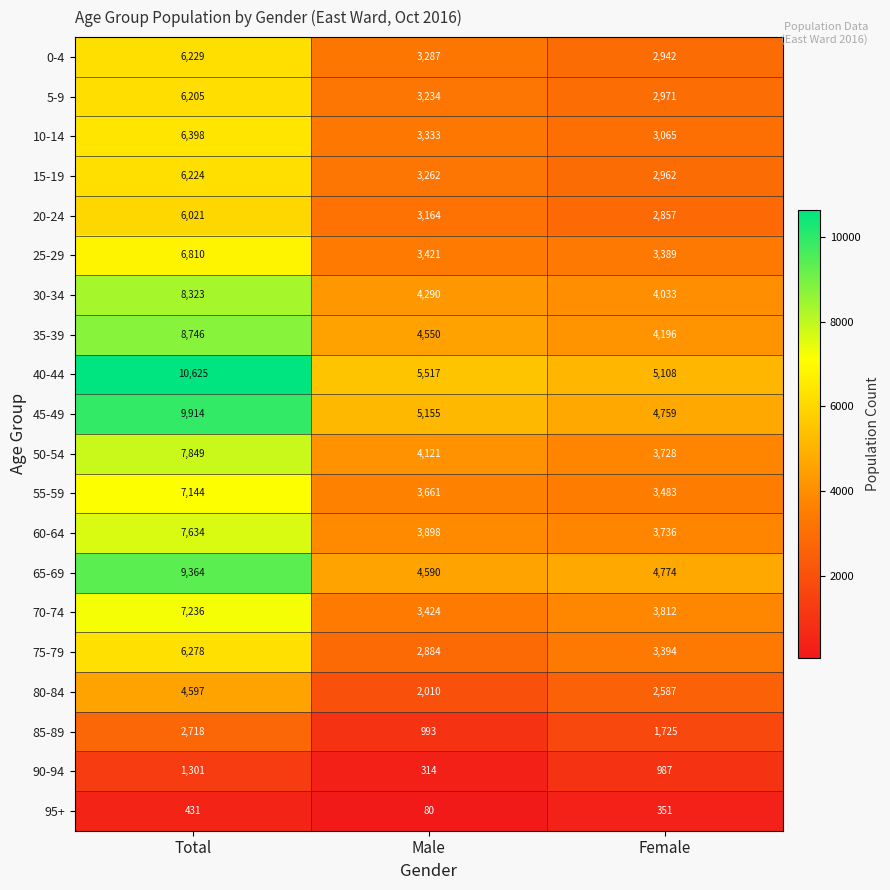

True or false: 40-44 has a value of 5108 at Female.

True